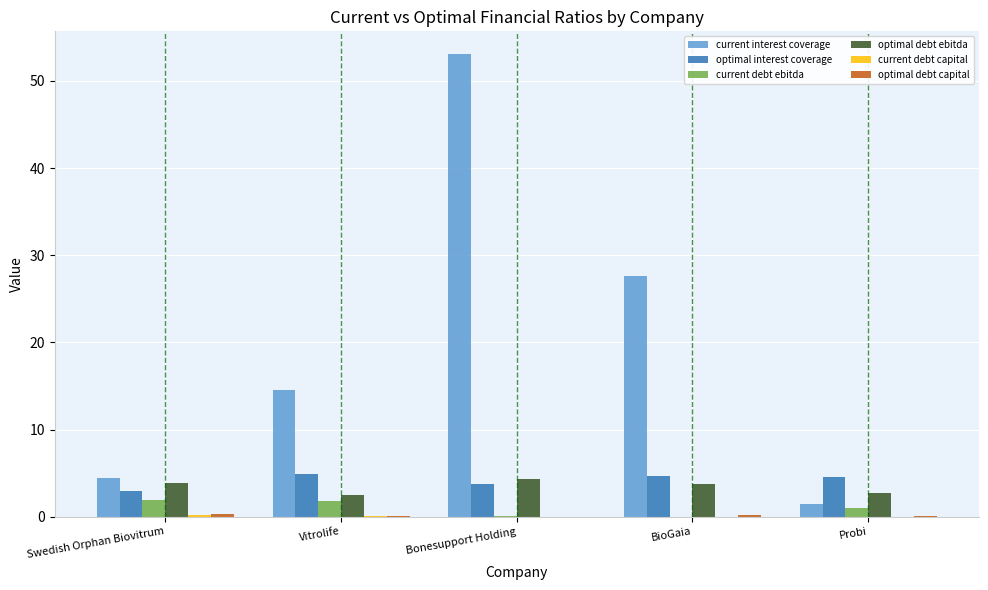

Which label corresponds to the largest value in the chart?

Bonesupport Holding